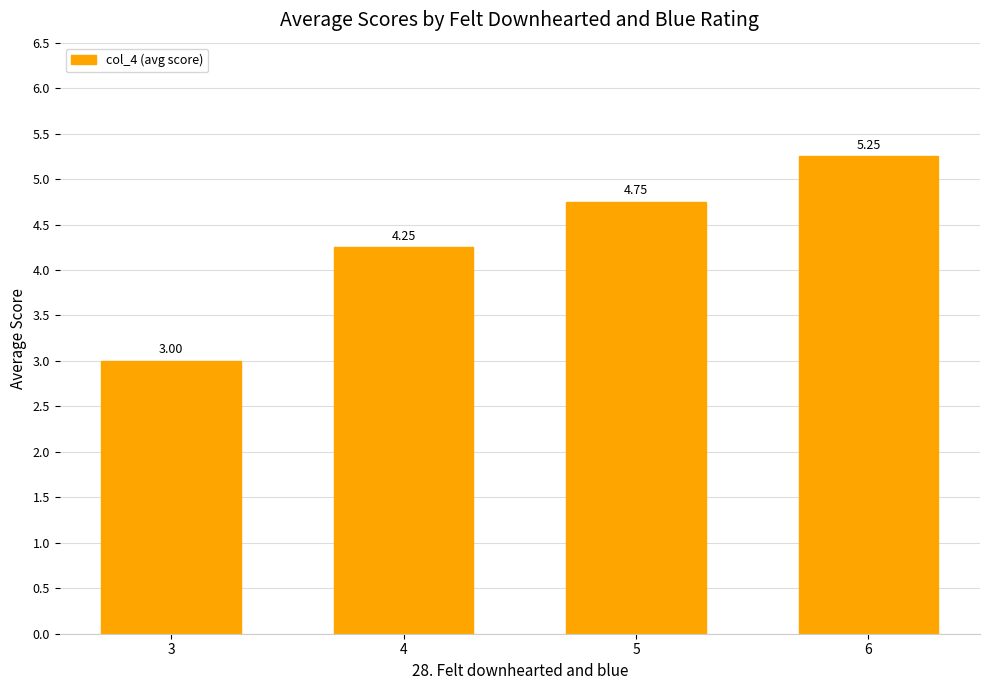

List the labels in order of value, smallest first.

3, 4, 5, 6